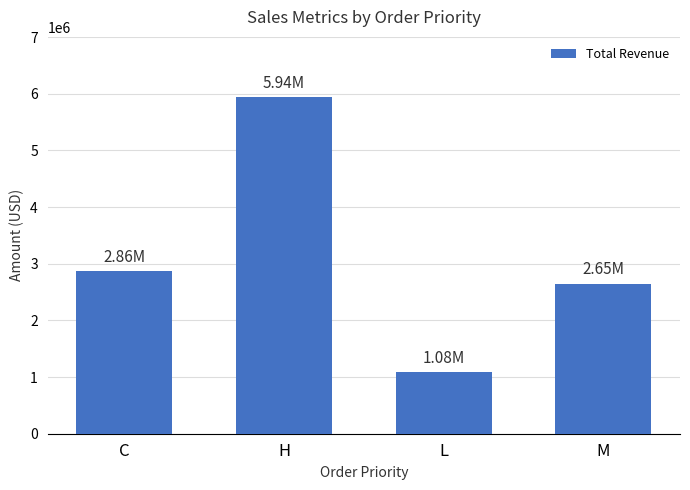

Reading left to right, list all the values displayed in this chart.

2863840.9	5936879.4	1082168.4	2648060.3